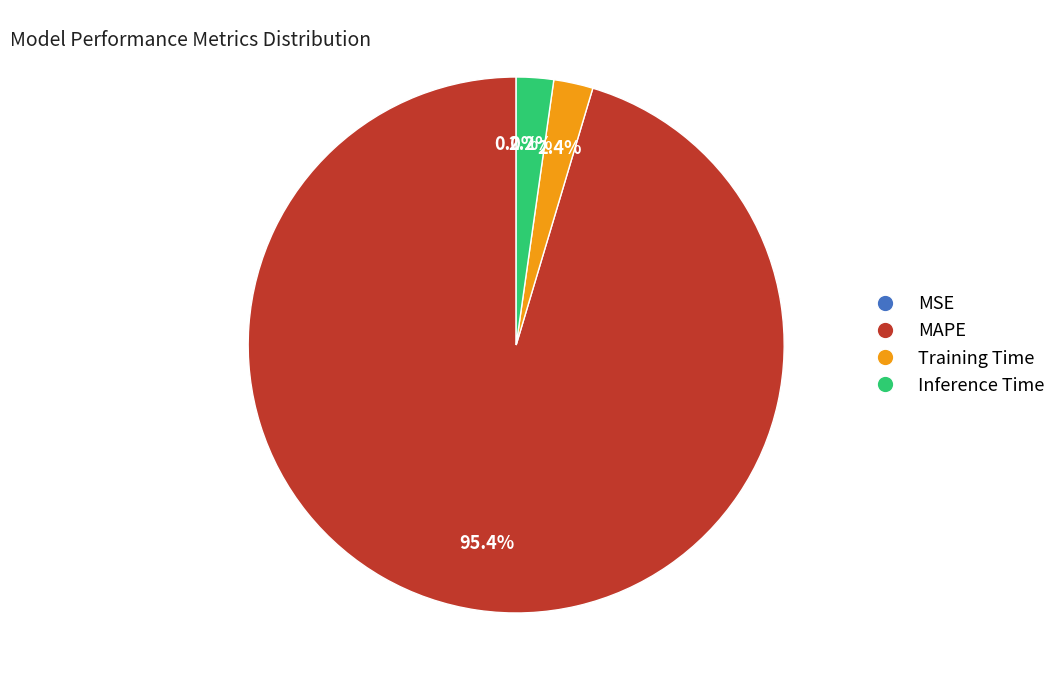

What portion of the pie excludes MAPE?

4.6%